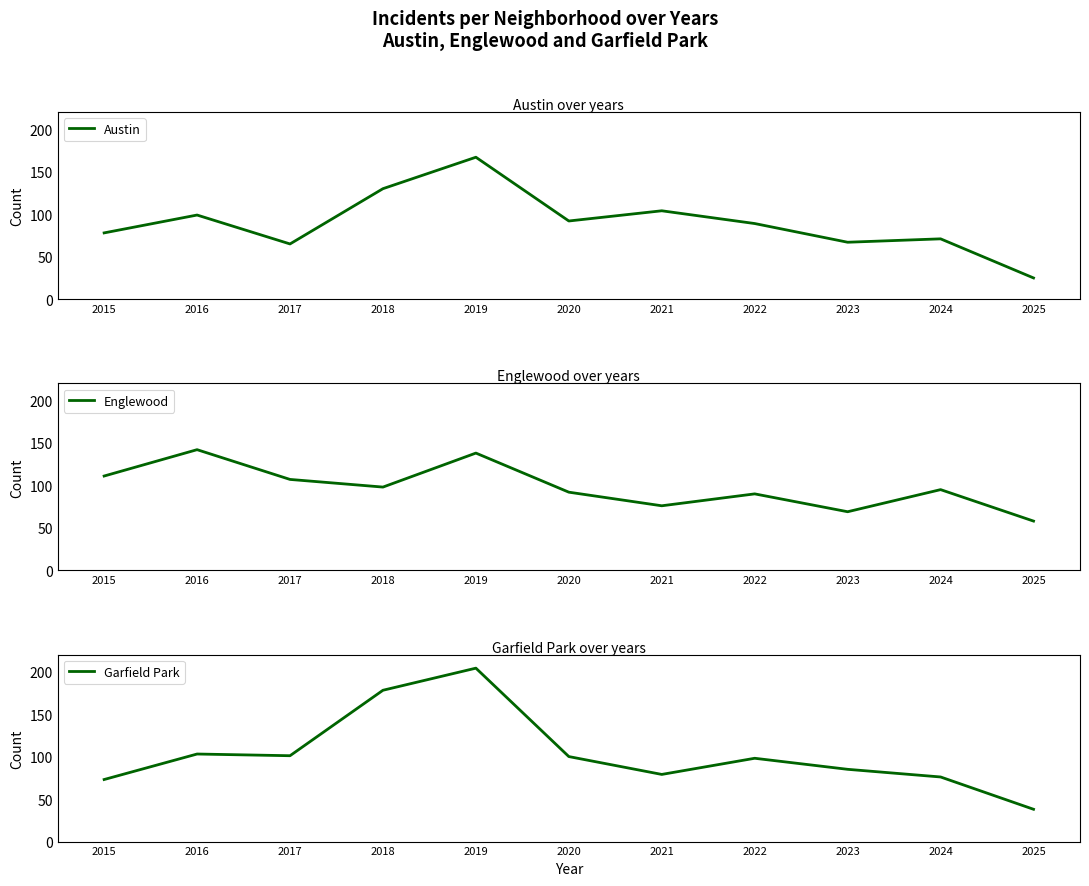

In Englewood, how many points are lower than both neighbors (excluding endpoints)?

3